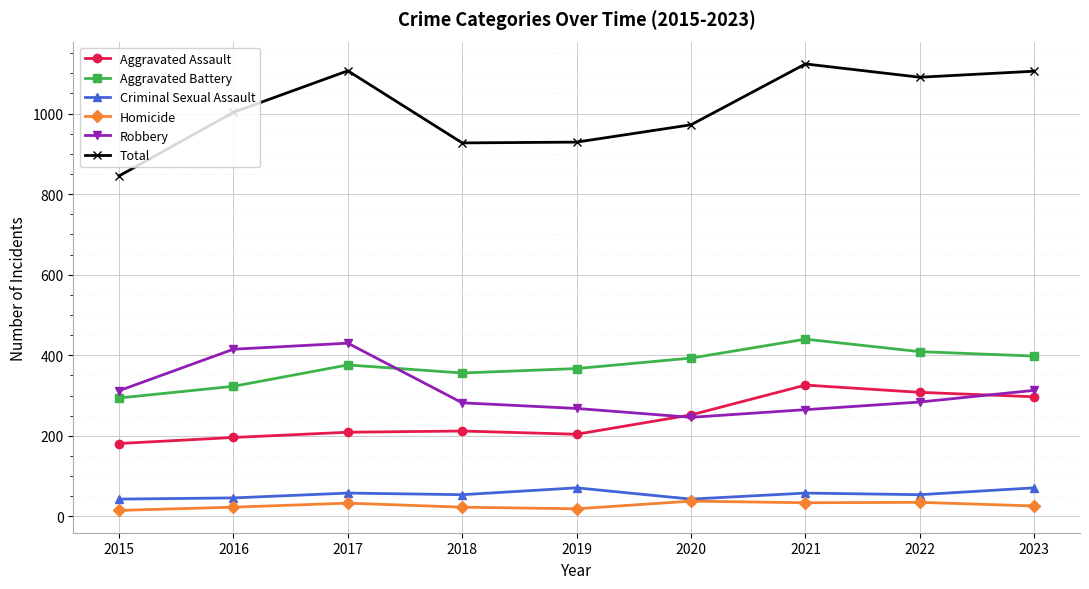

How many lines are shown in the chart?

6